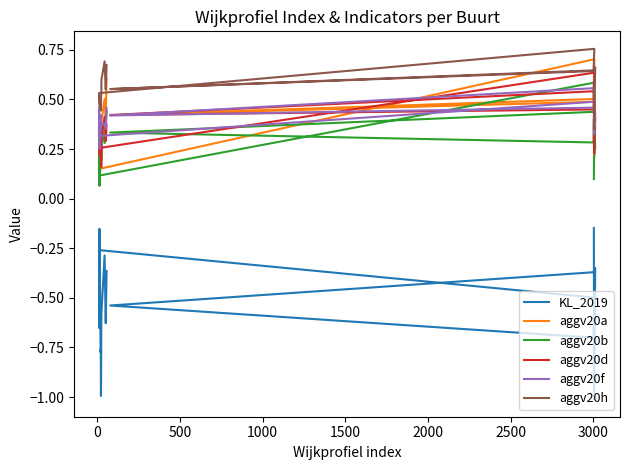

True or false: aggv20f and KL_2019 intersect in this chart.

False